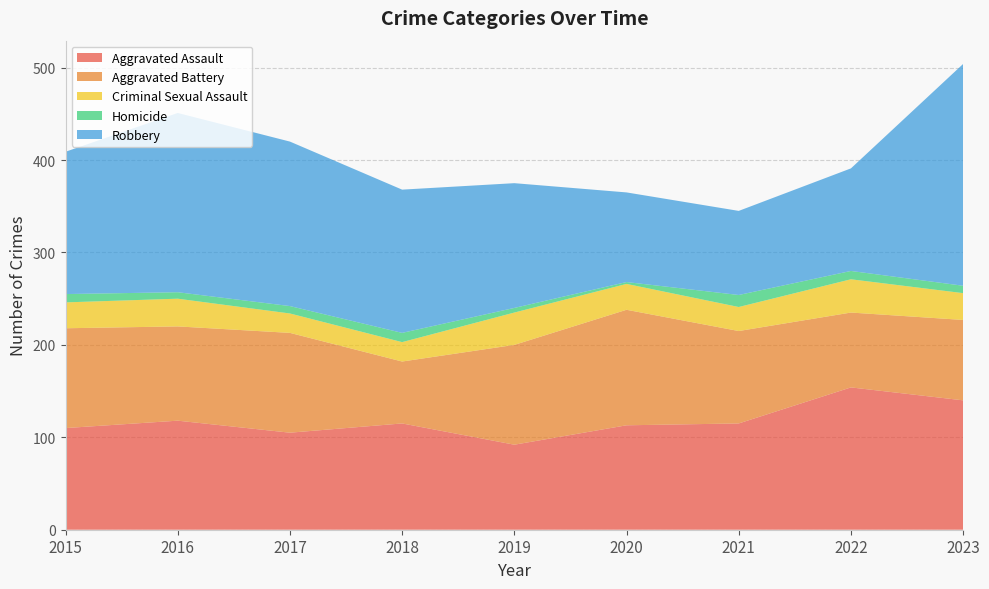

Reading left to right, what are all the values shown in this chart?

Aggravated Assault: 110	118	105	115	92	113	115	154	140
Aggravated Battery: 108	102	108	67	108	125	100	81	87
Criminal Sexual Assault: 28	30	21	21	35	28	26	36	29
Homicide: 9	7	8	10	5	2	13	9	8
Robbery: 154	194	178	155	135	97	91	111	240